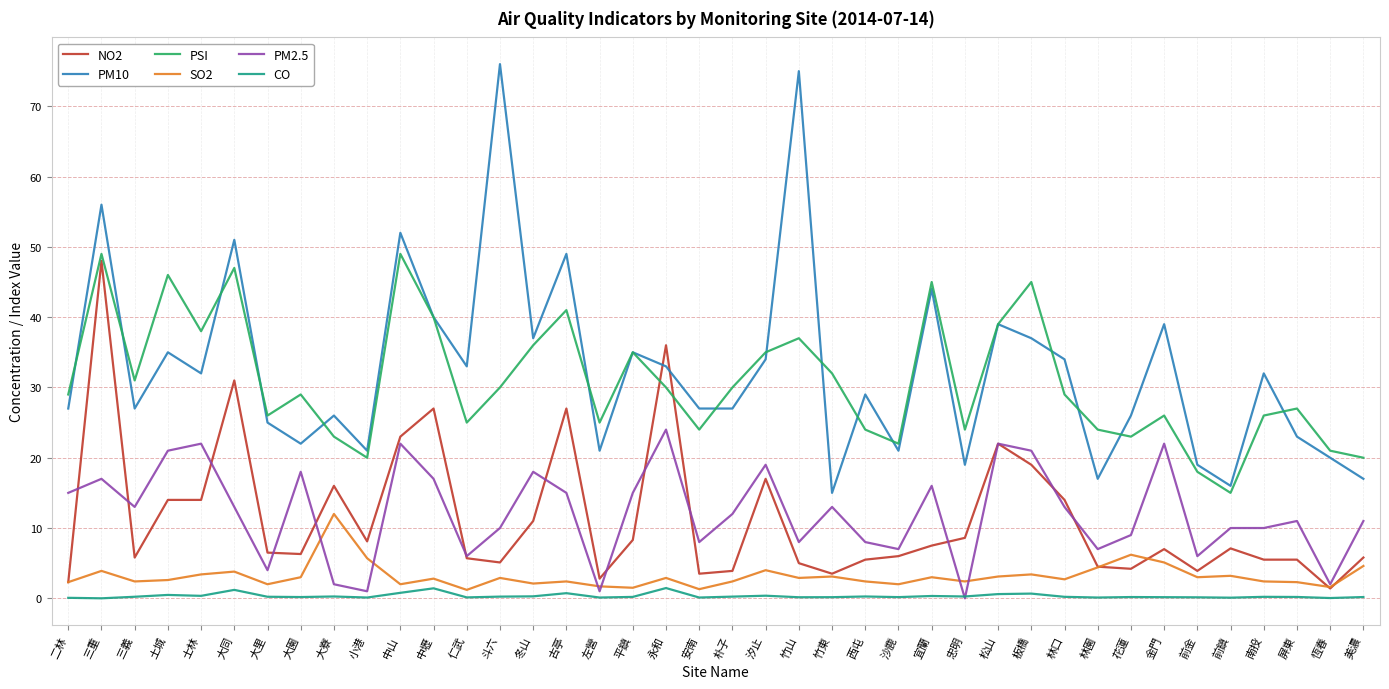

How many lines are shown in the chart?

6